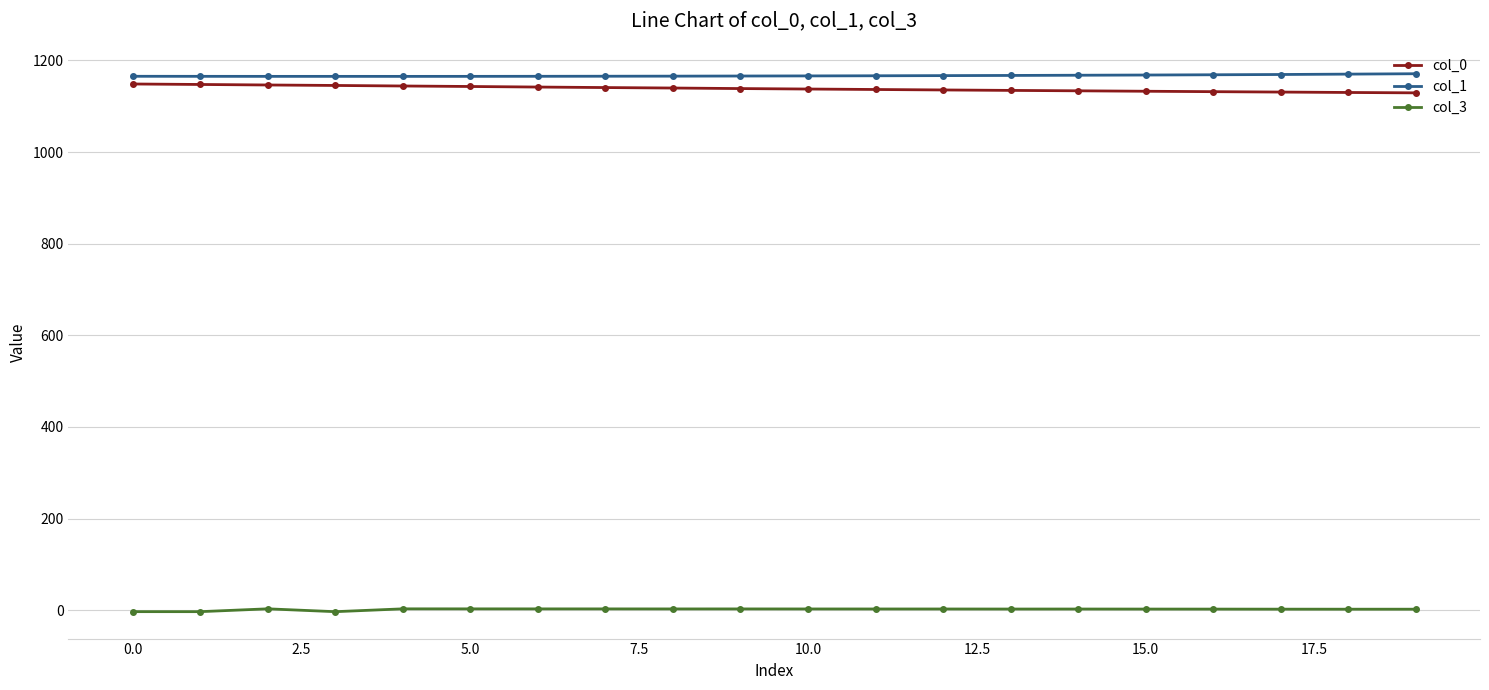

What are all the series names shown in the legend?

col_0, col_1, col_3